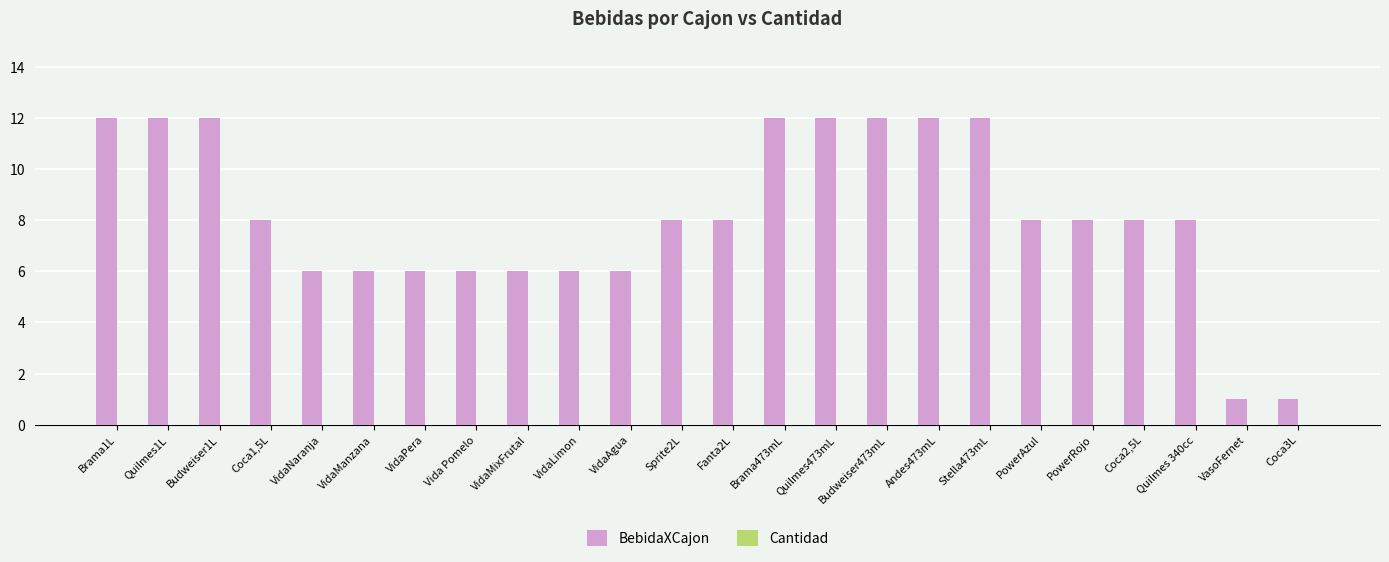

What is the average value?

8